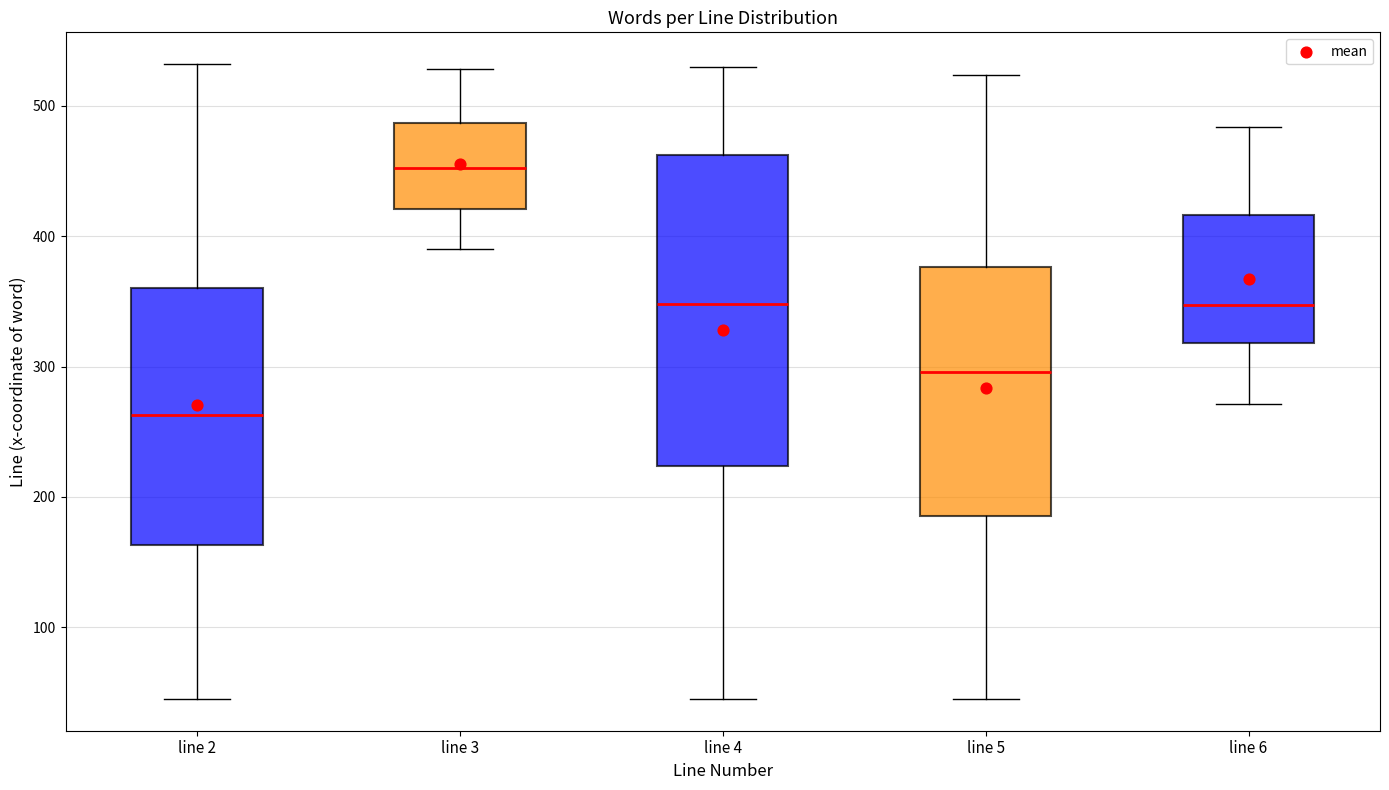

Reading left to right, read every box against the y-axis: the position of its median line, the range the box covers, and the ends of its whiskers. The values are not printed on the chart, so give them approximately, as read against the axis.

line 2: median 260, box 160 to 360, whiskers 50 to 530
line 3: median 450, box 420 to 490, whiskers 390 to 530
line 4: median 350, box 220 to 460, whiskers 50 to 530
line 5: median 300, box 190 to 380, whiskers 50 to 520
line 6: median 350, box 320 to 420, whiskers 270 to 480